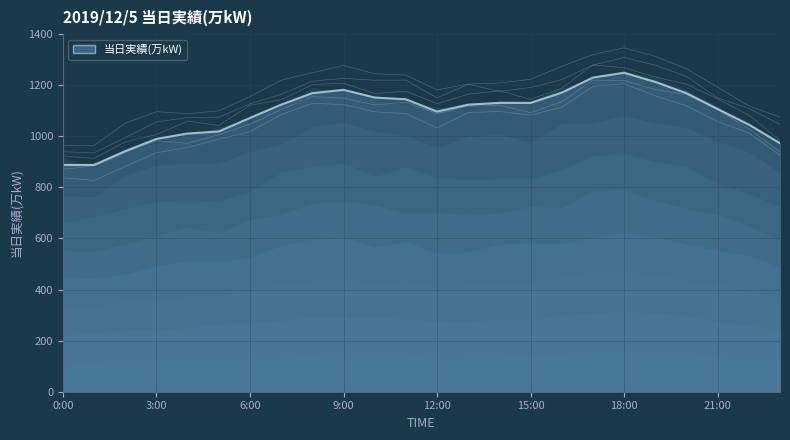

The value at 10:00 is 672. True or false?

False